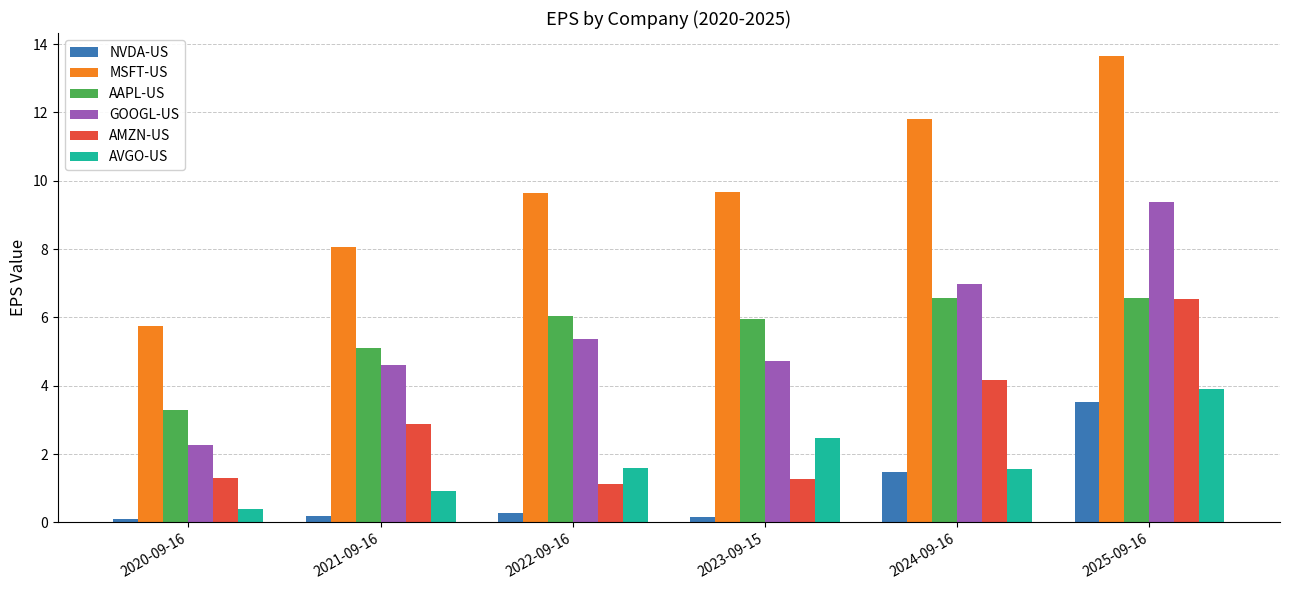

What is the minimum value shown in the chart?

0.1